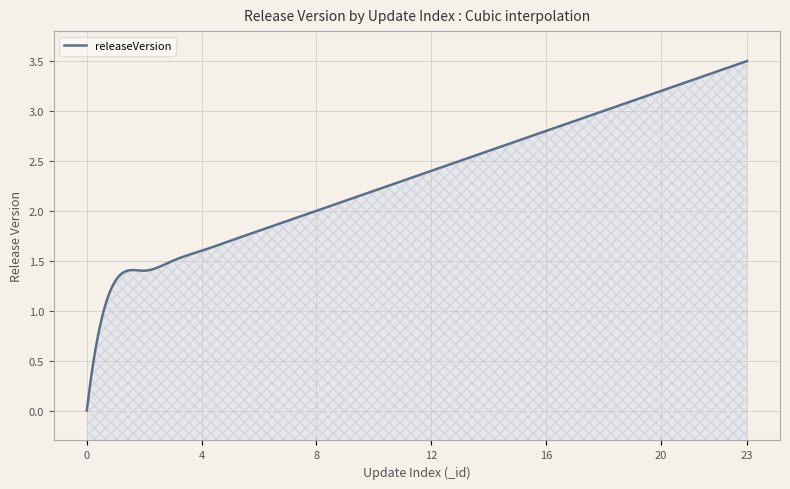

Reading left to right, extract all data points from this chart.

0=0.0	1=1.3	2=1.4	3=1.5	4=1.6	5=1.7	6=1.8	7=1.9	8=2.0	9=2.1	10=2.2	11=2.3	12=2.4	13=2.5	14=2.6	15=2.7	16=2.8	17=2.9	18=3.0	19=3.1	20=3.2	21=3.3	22=3.4	23=3.5